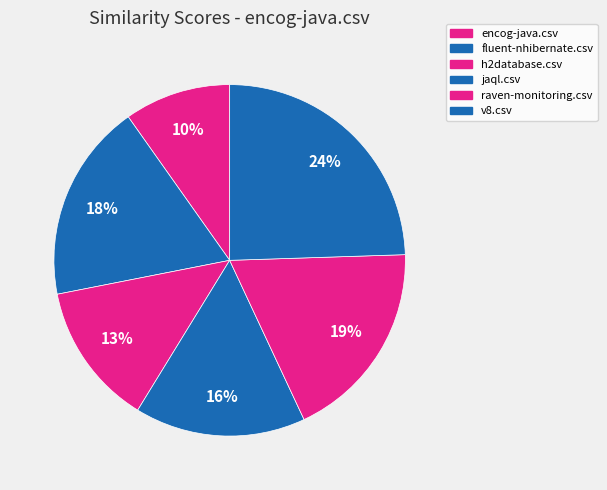

To the nearest percent, what is the combined percentage of encog-java.csv and fluent-nhibernate.csv?

28%